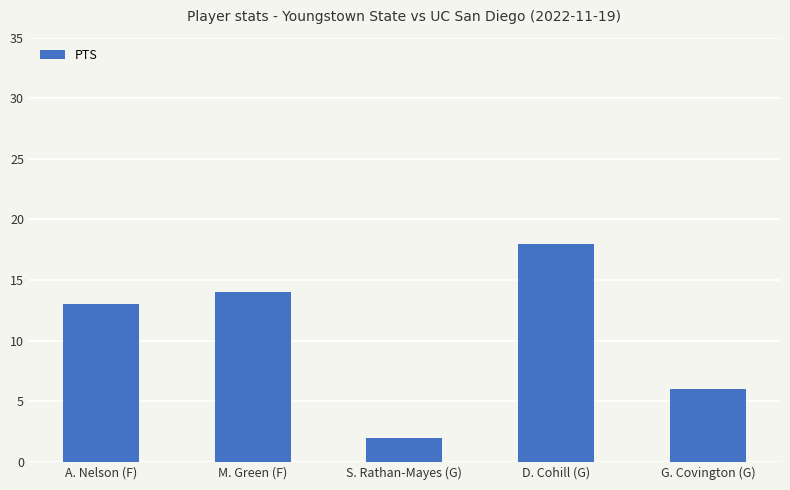

What is the value of the 1st bar from the left?

13